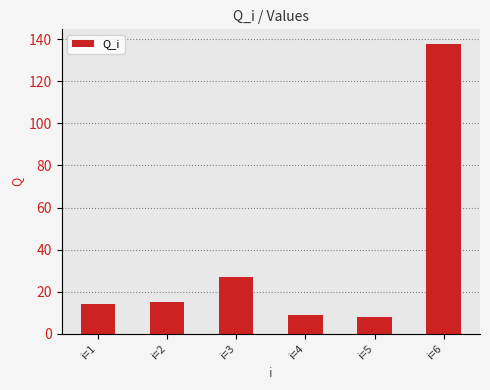

Reading right to left, extract all data points from this chart.

137.8	8.2	8.9	26.7	15.2	14.1